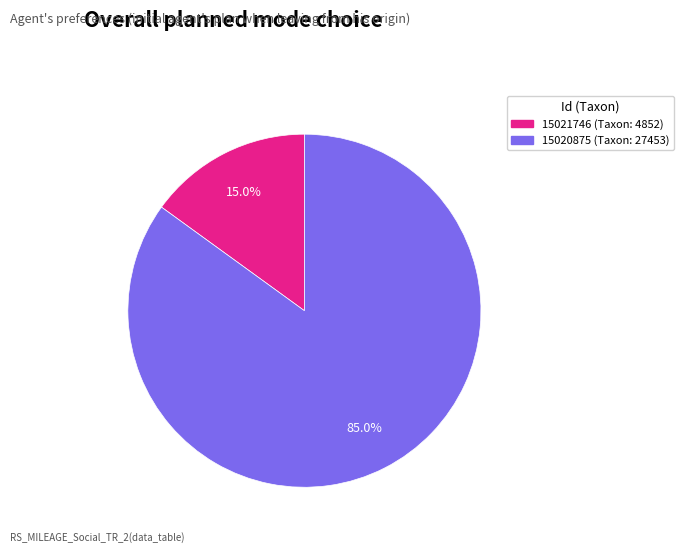

To the nearest percent, what is the difference between the 15021746 and 15020875 slice percentages?

70%